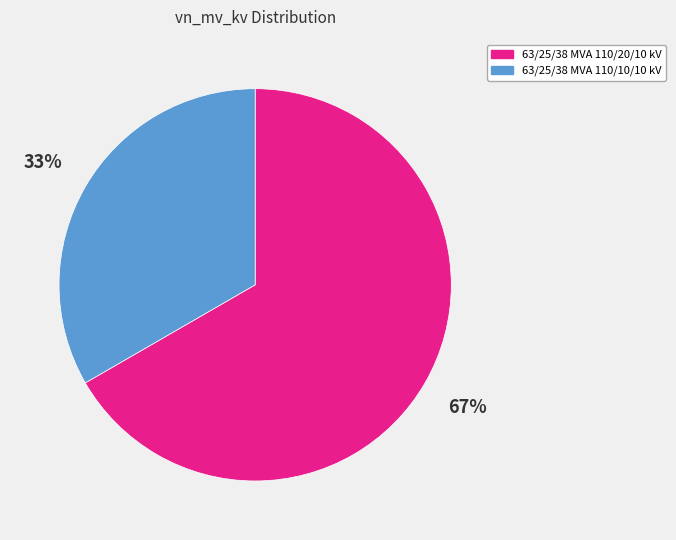

To the nearest percent, what portion does 63/25/38 MVA 110/20/10 kV represent?

67%